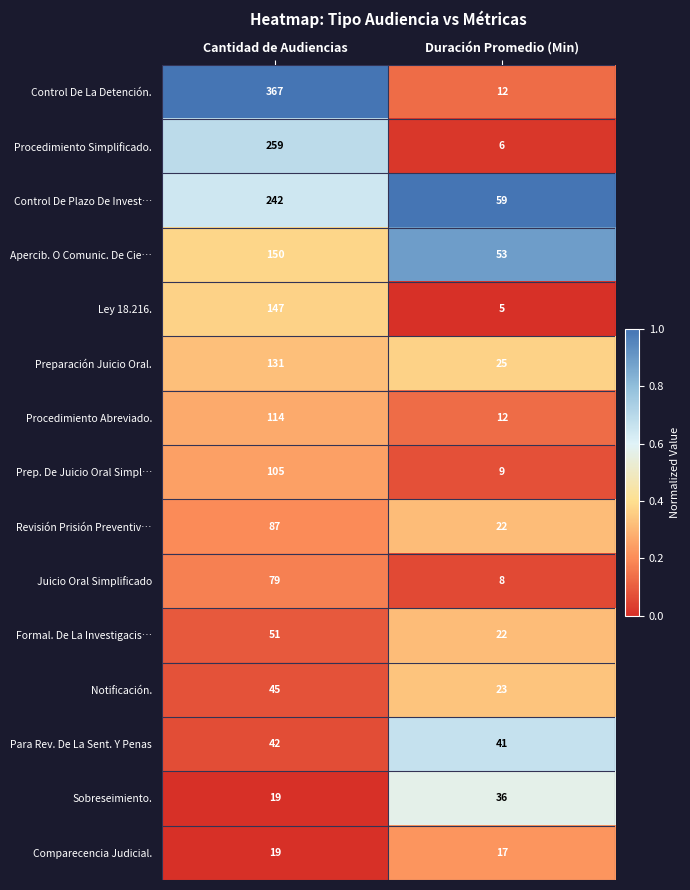

Reading left to right, transcribe all the data shown in this chart.

Control De La Detención.: 367	12
Procedimiento Simplificado.: 259	6
Control De Plazo De Invest…: 242	59
Apercib. O Comunic. De Cie…: 150	53
Ley 18.216.: 147	5
Preparación Juicio Oral.: 131	25
Procedimiento Abreviado.: 114	12
Prep. De Juicio Oral Simpl…: 105	9
Revisión Prisión Preventiv…: 87	22
Juicio Oral Simplificado: 79	8
Formal. De La Investigacis…: 51	22
Notificación.: 45	23
Para Rev. De La Sent. Y Penas: 42	41
Sobreseimiento.: 19	36
Comparecencia Judicial.: 19	17